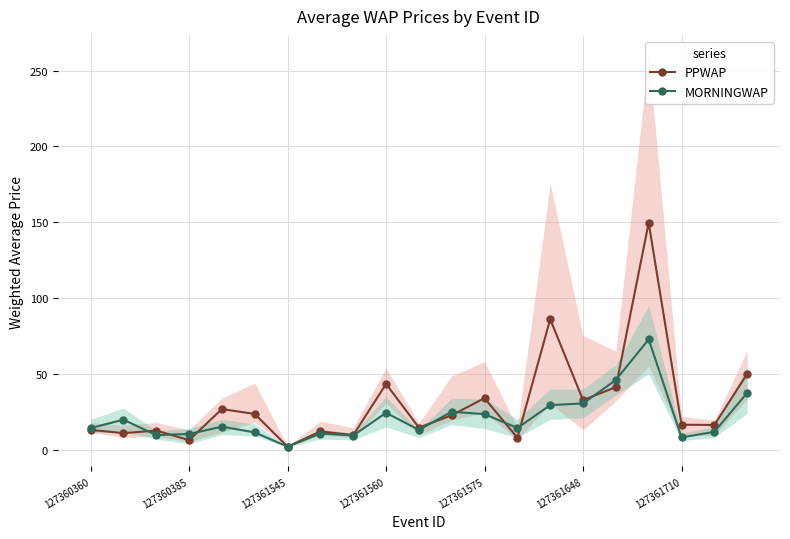

True or false: PPWAP has a value of 54.4 at 127361648.

False